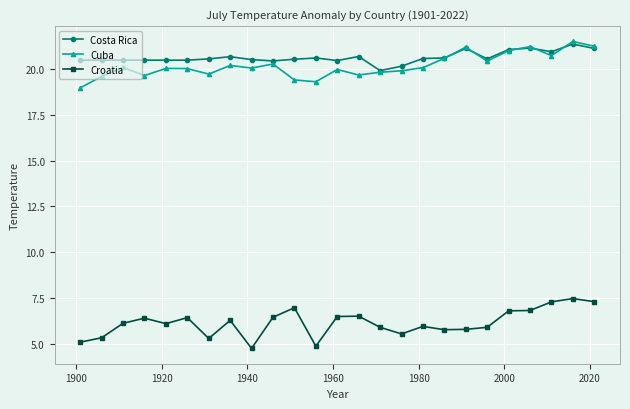

True or false: Croatia and Cuba cross at least once.

False